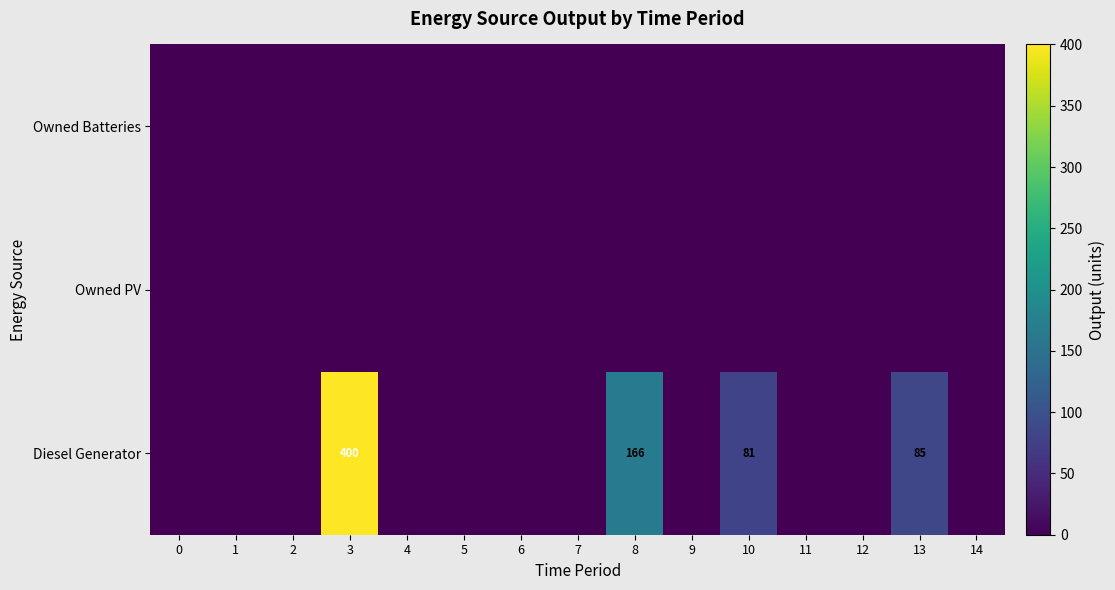

Between 13 and 5, which is larger?

13